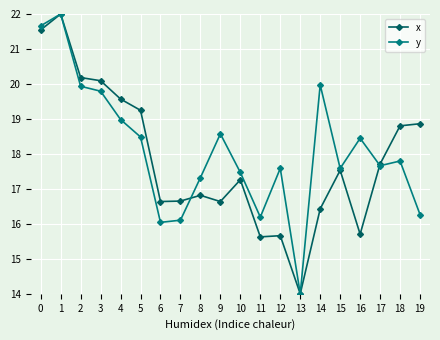

What is the highest value of the y series?

22.0